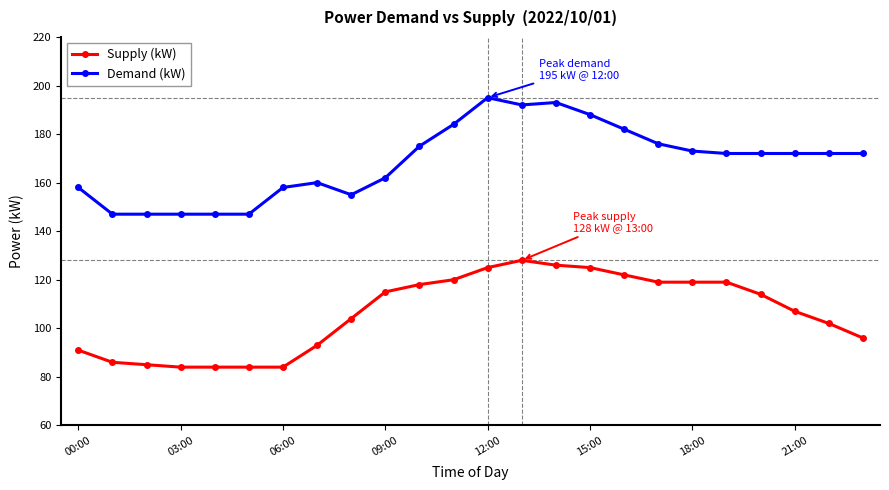

True or false: Demand (kW) has more than 1 points higher than both neighbors.

True